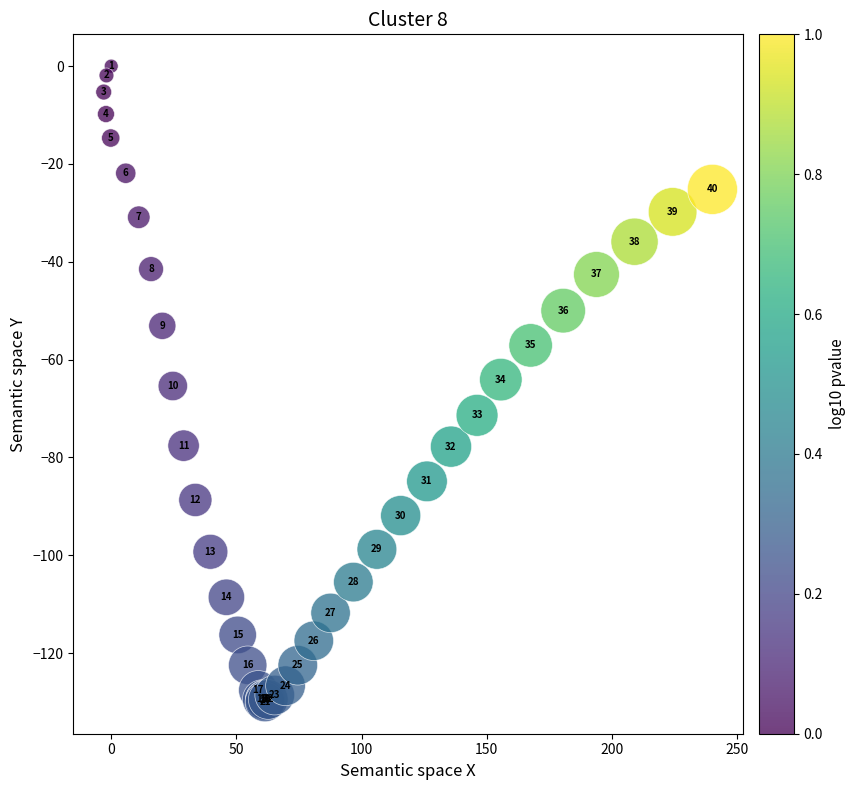

What Y value in the scatter plot is closest to -65?

-65.4